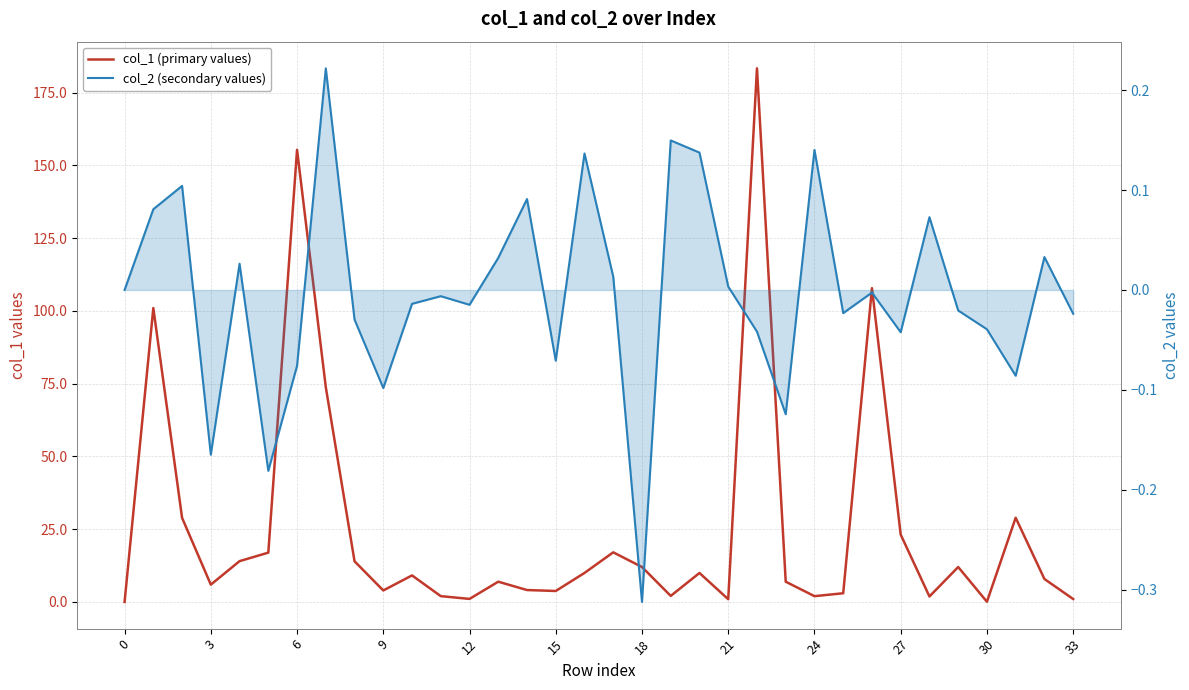

Which has a higher value, 20 or 33?

20